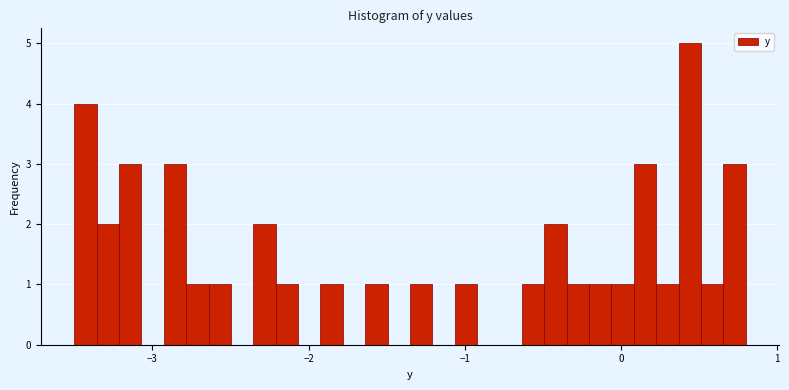

Around what value on the x-axis is the tallest bar? Give the approximate position of its centre, as read against the axis.

0.4